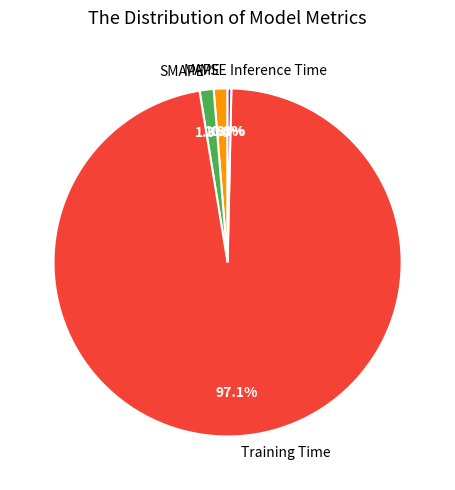

Which category accounts for the majority?

Training Time